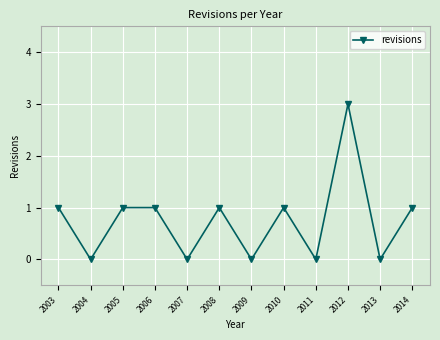

Count the number of categories in the chart.

12